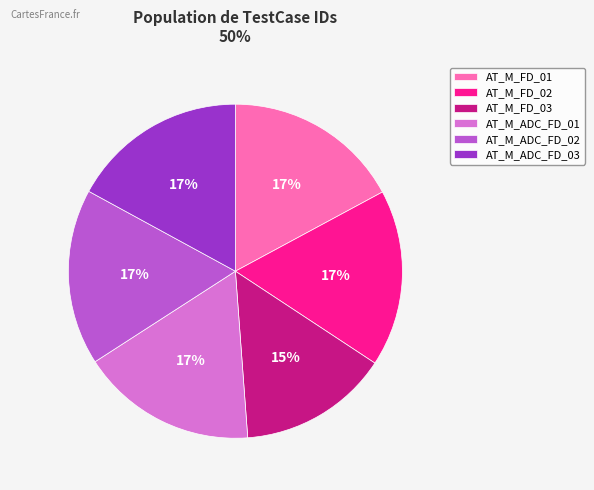

What percentage is the AT_M_ADC_FD_02 slice, to the nearest percent?

17%